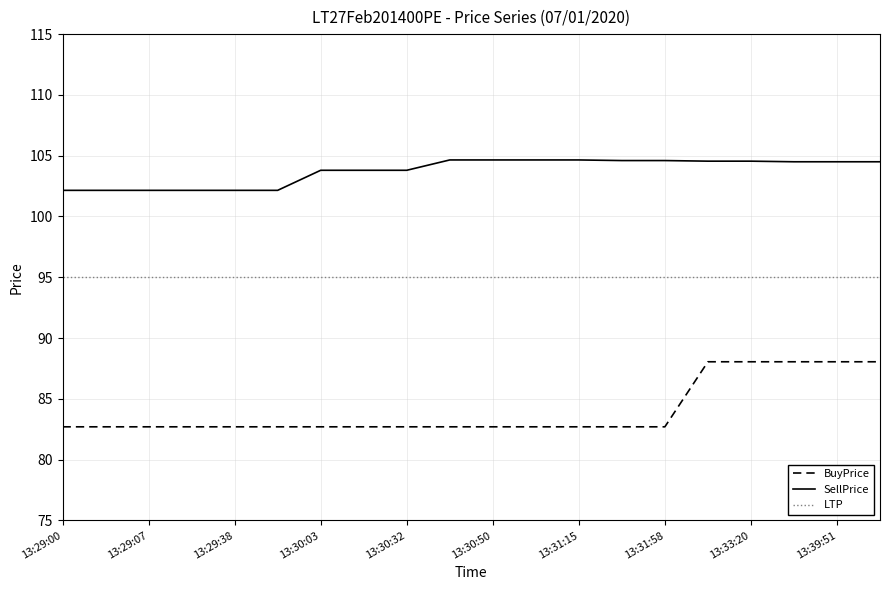

True or false: LTP and SellPrice cross at least once.

False